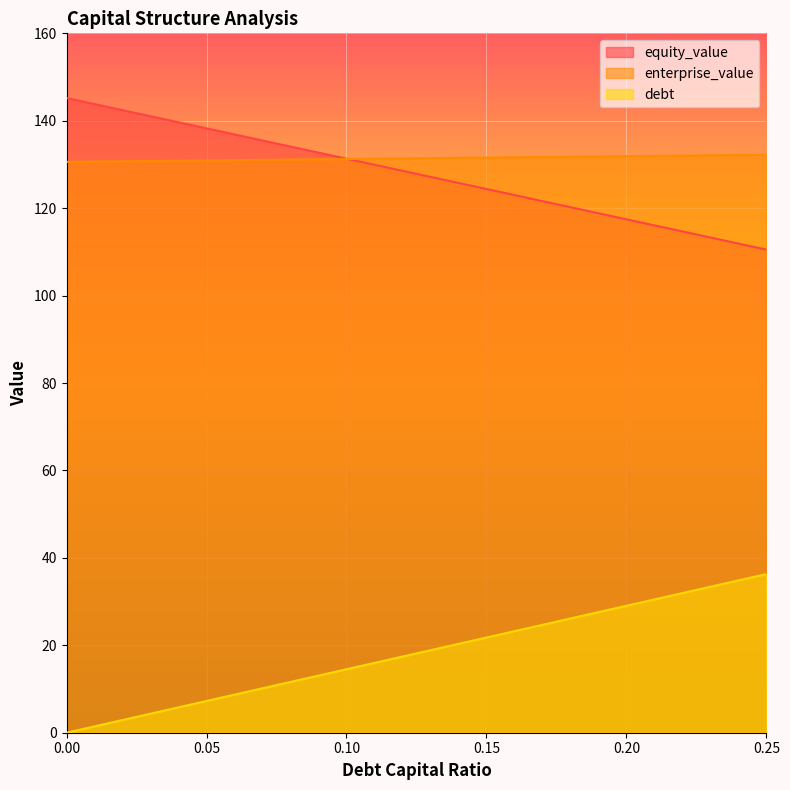

What is the maximum value for equity_value?

145.2